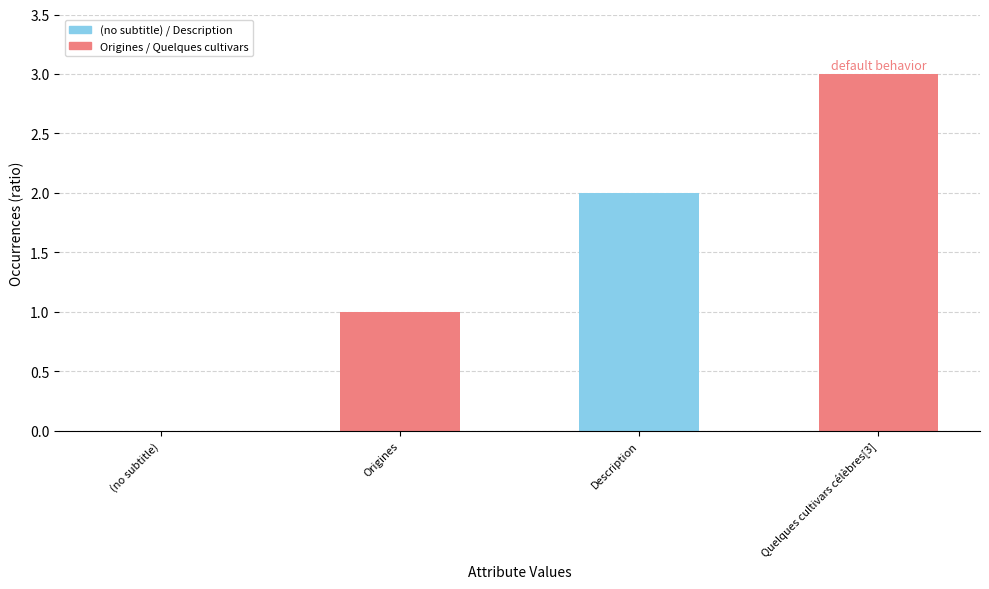

How many positive values are there?

3